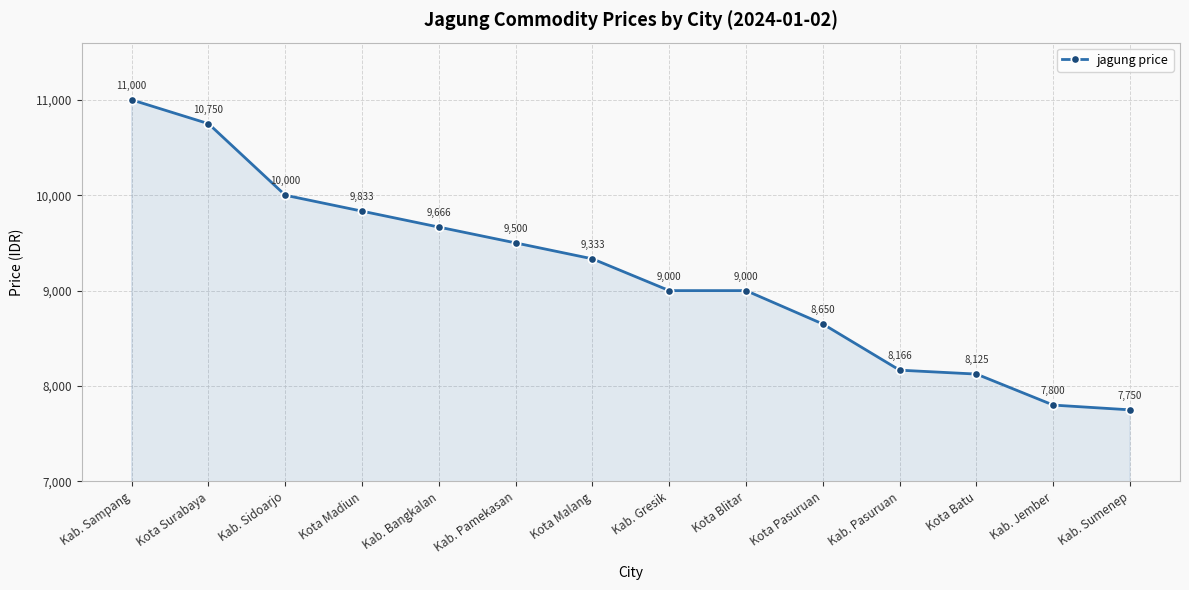

True or false: the data shows 16003 at Kota Blitar.

False